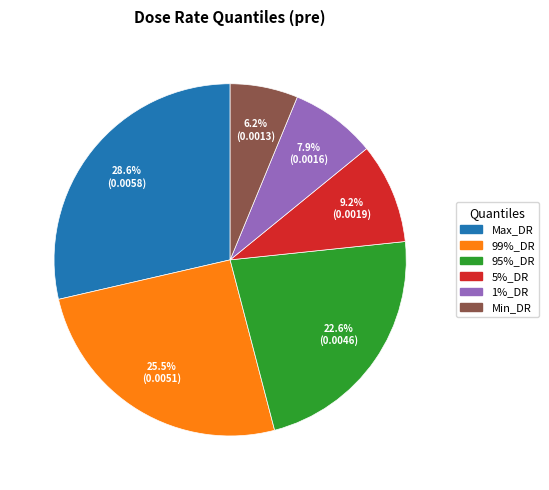

Rank the categories by value from lowest to highest.

Min_DR, 1%_DR, 5%_DR, 95%_DR, 99%_DR, Max_DR